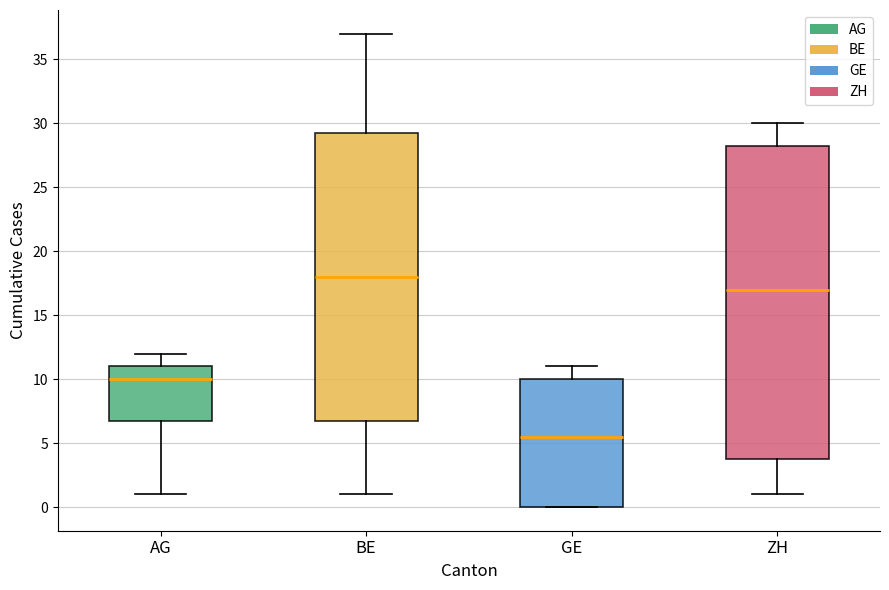

Which box has the lowest median line?

GE